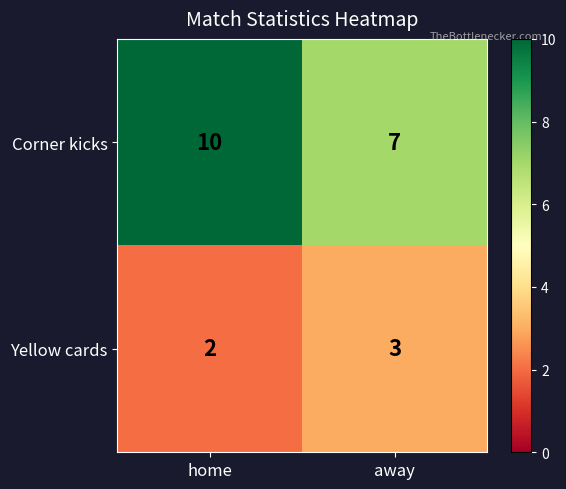

What is the total value across all series at home?

12